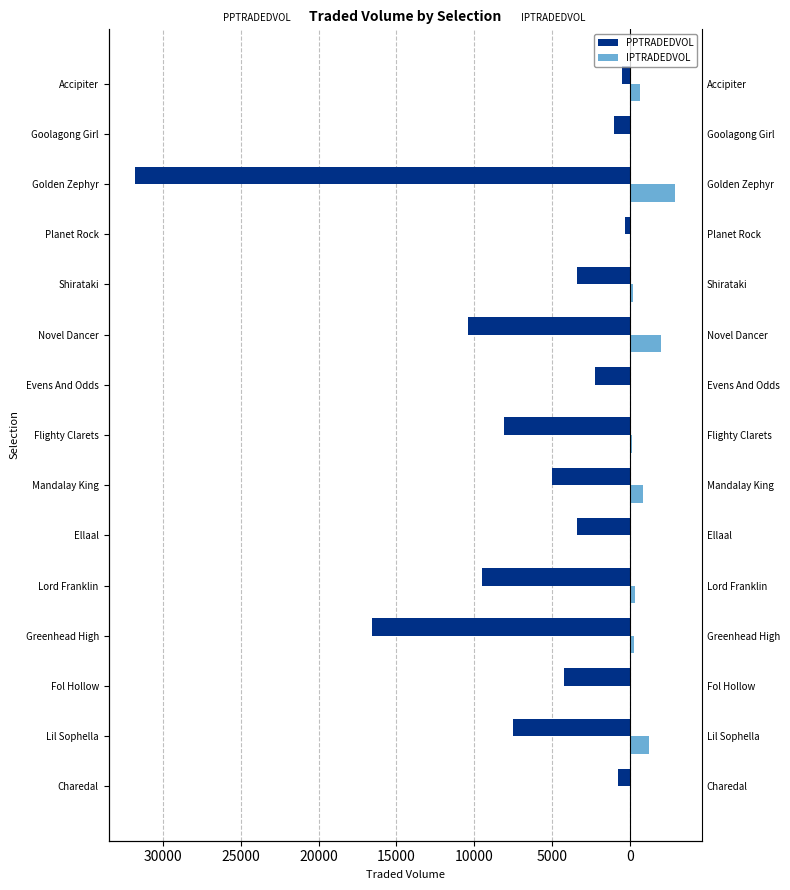

What is the smallest value displayed?

-31764.3